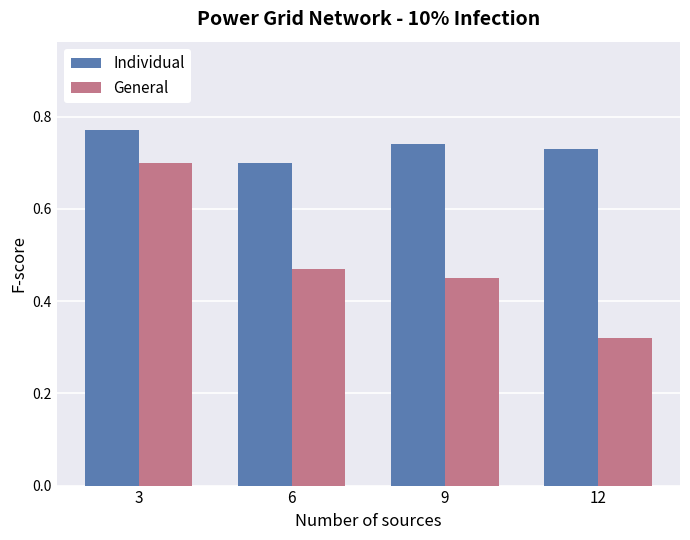

What are all the series names shown in the legend?

Individual, General